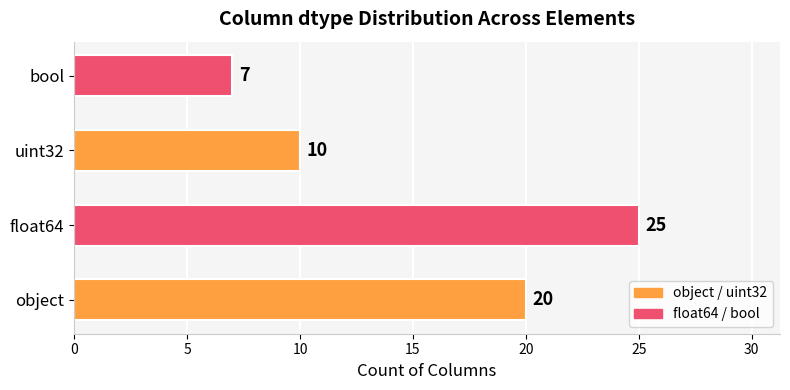

List the labels in order of value, largest first.

float64, object, uint32, bool